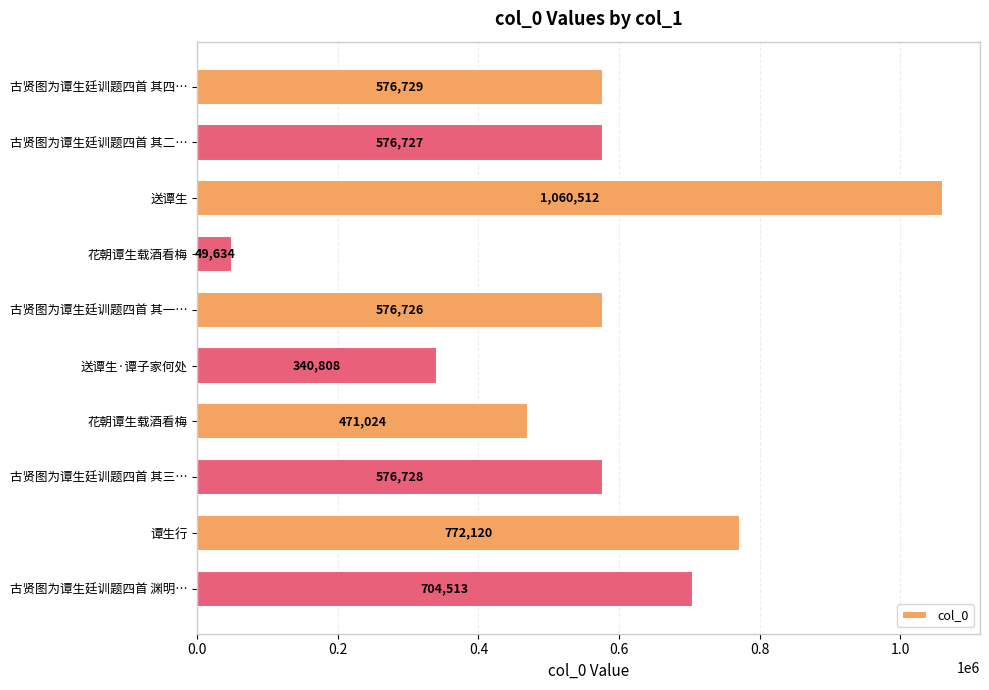

How many bars are there in total?

10